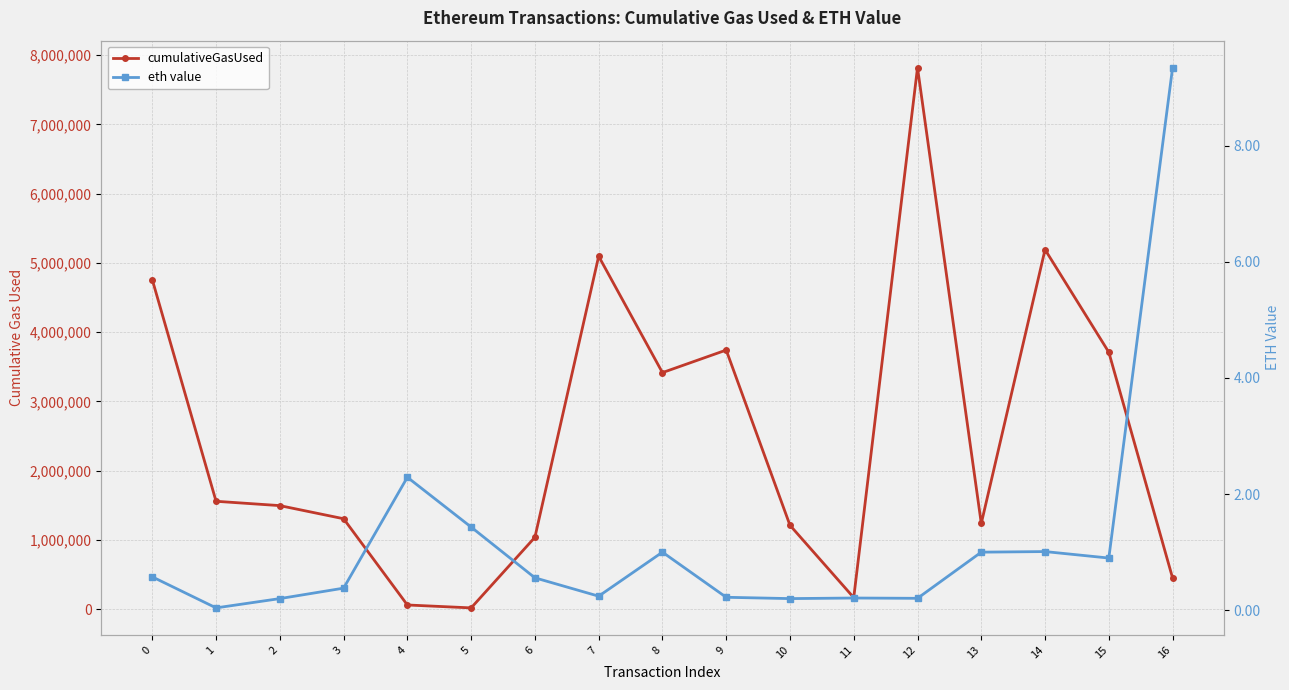

True or false: cumulativeGasUsed and eth value cross at least once.

False